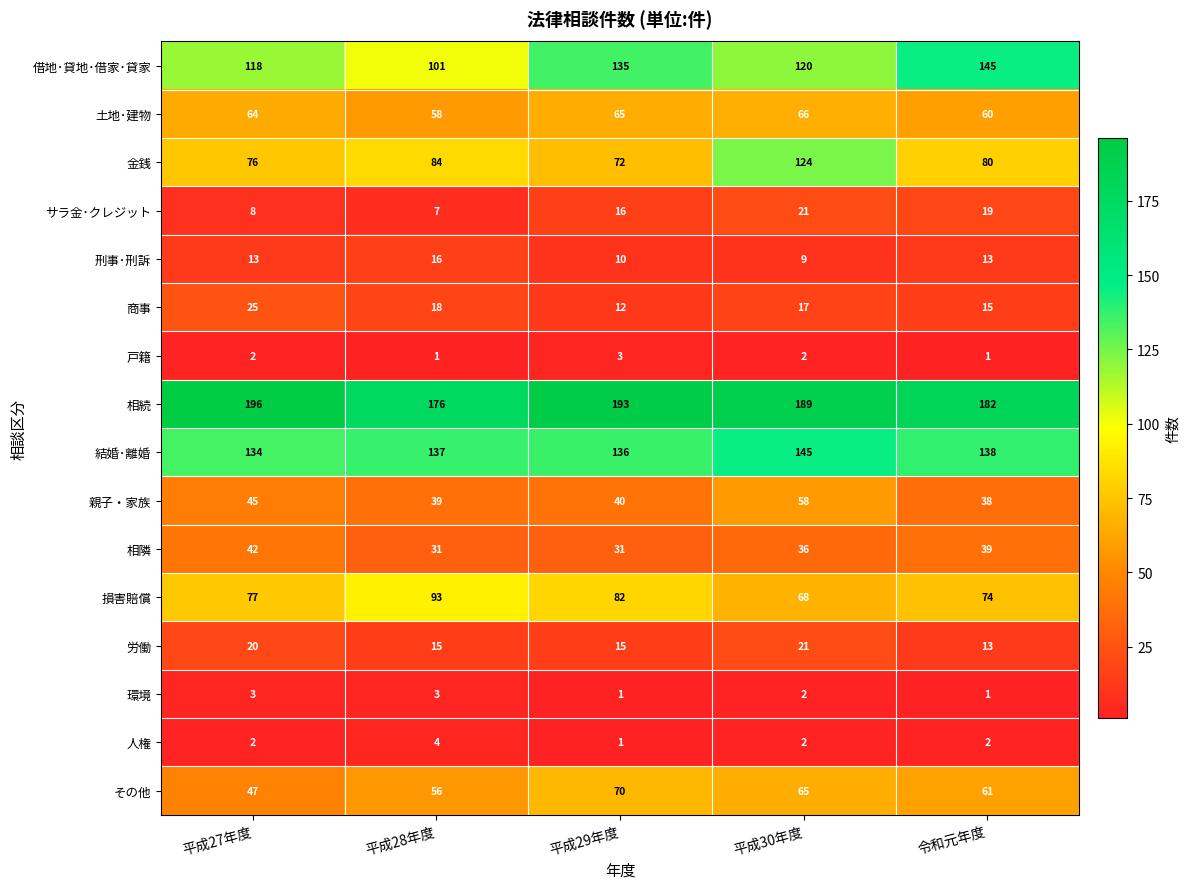

The 損害賠償 series shows 93 at 平成28年度. True or false?

True